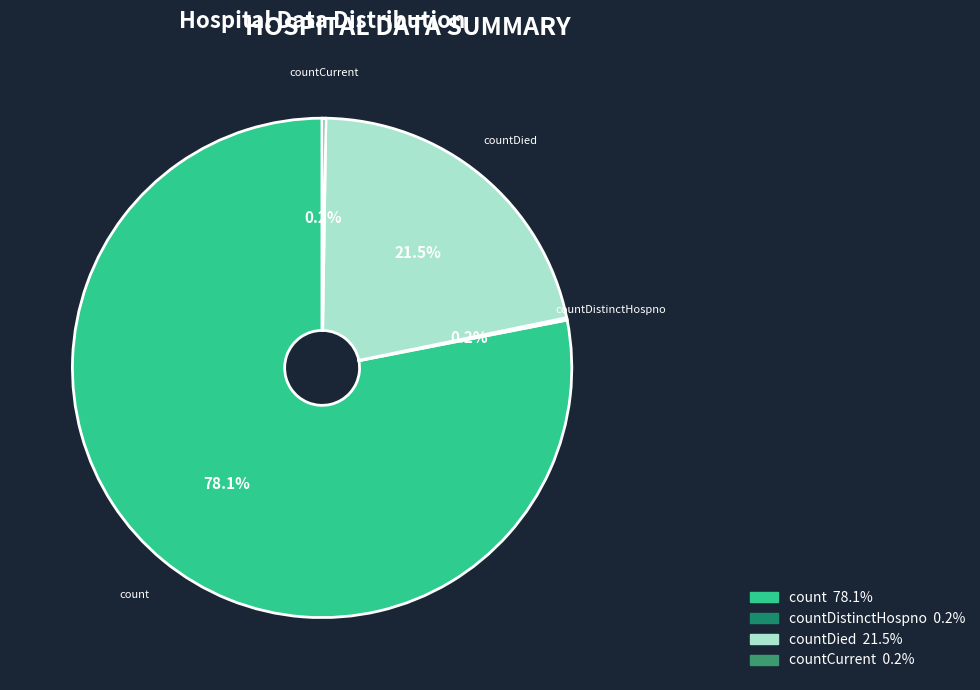

Which slice is the largest?

count